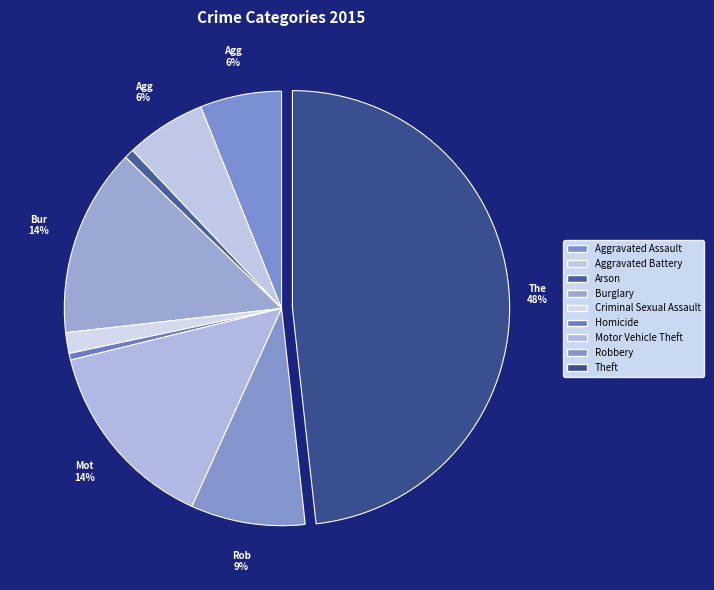

What percentage is the Aggravated Battery slice, to the nearest percent?

6%